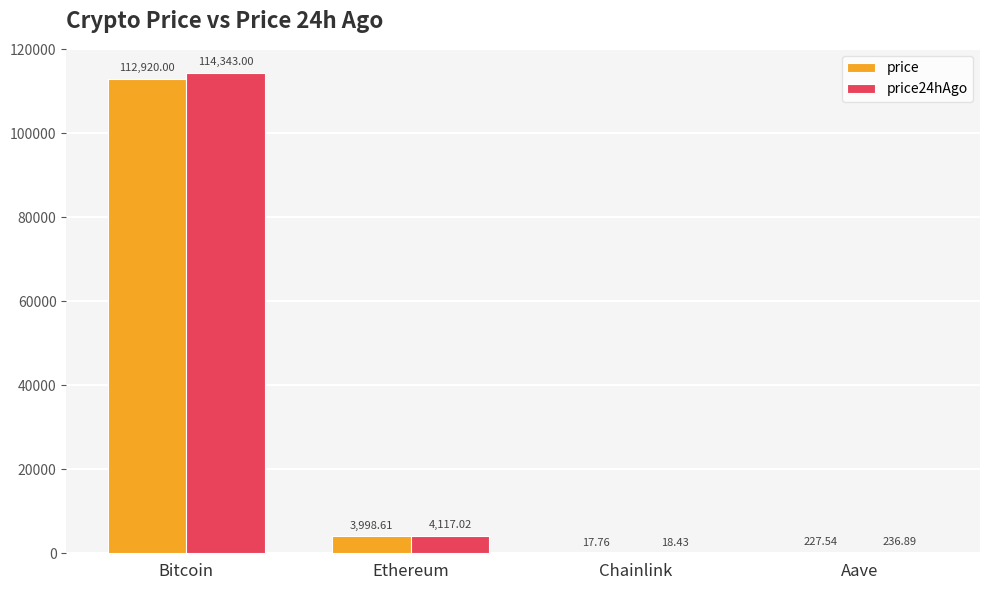

True or false: price has a value of 112920.0 at Bitcoin.

True